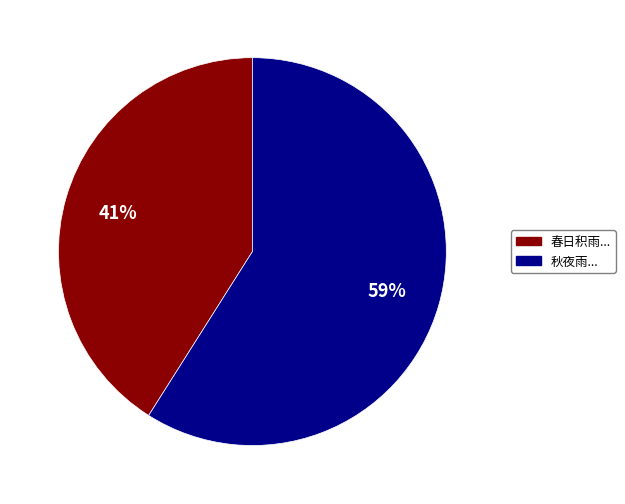

Is there any slice that represents more than half of the pie?

Yes